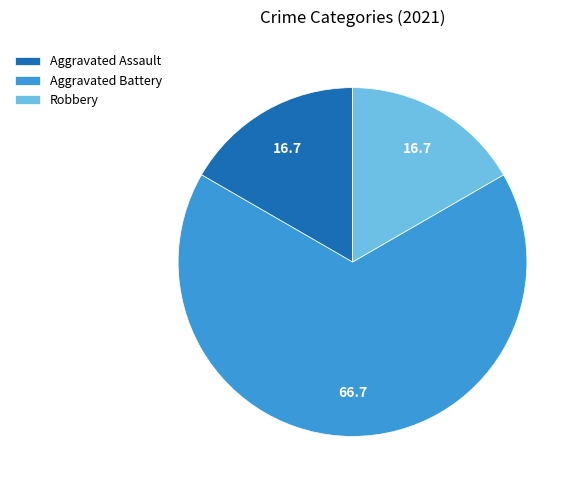

How many segments does this pie chart have?

3